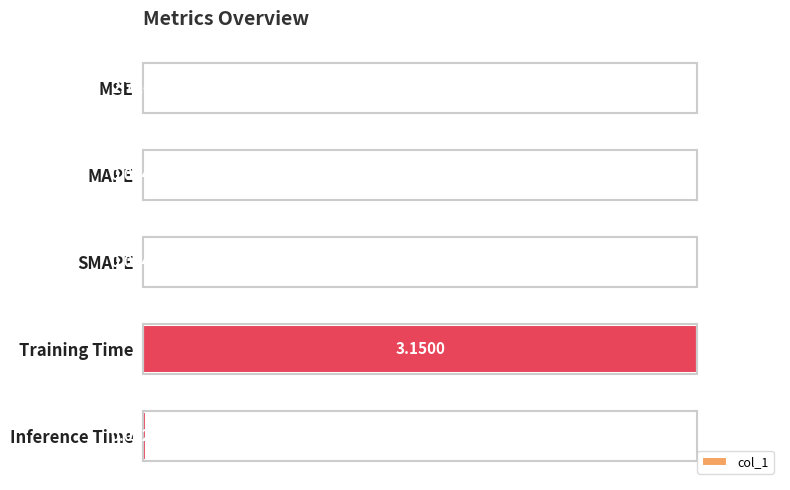

At which label is the value closest to 0?

MSE